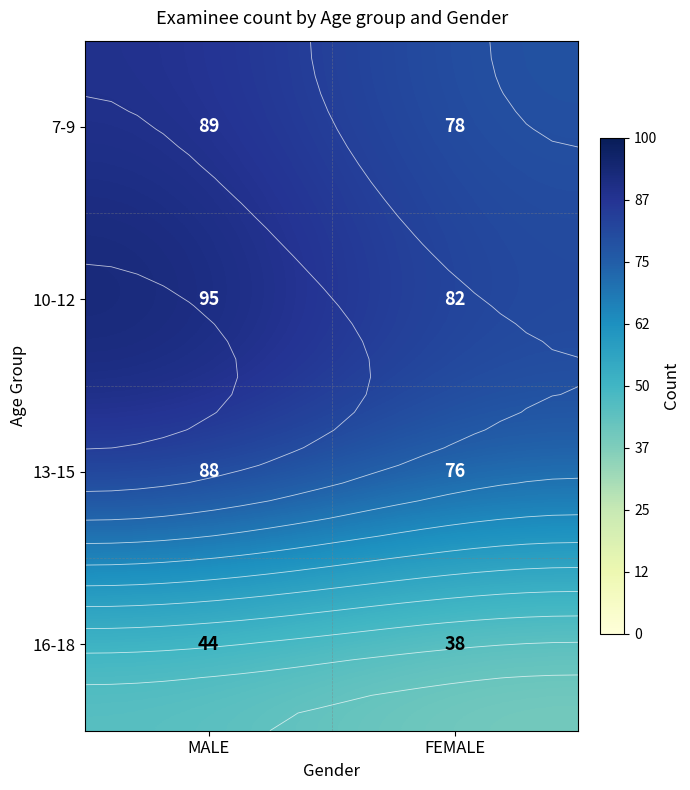

List the series in order of their peak value, lowest first.

16-18, 13-15, 7-9, 10-12